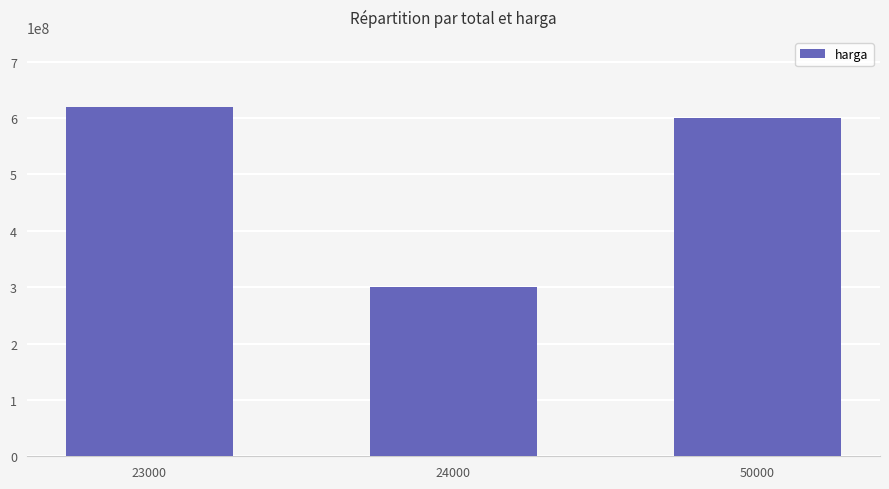

Which category has the highest value across all series?

23000